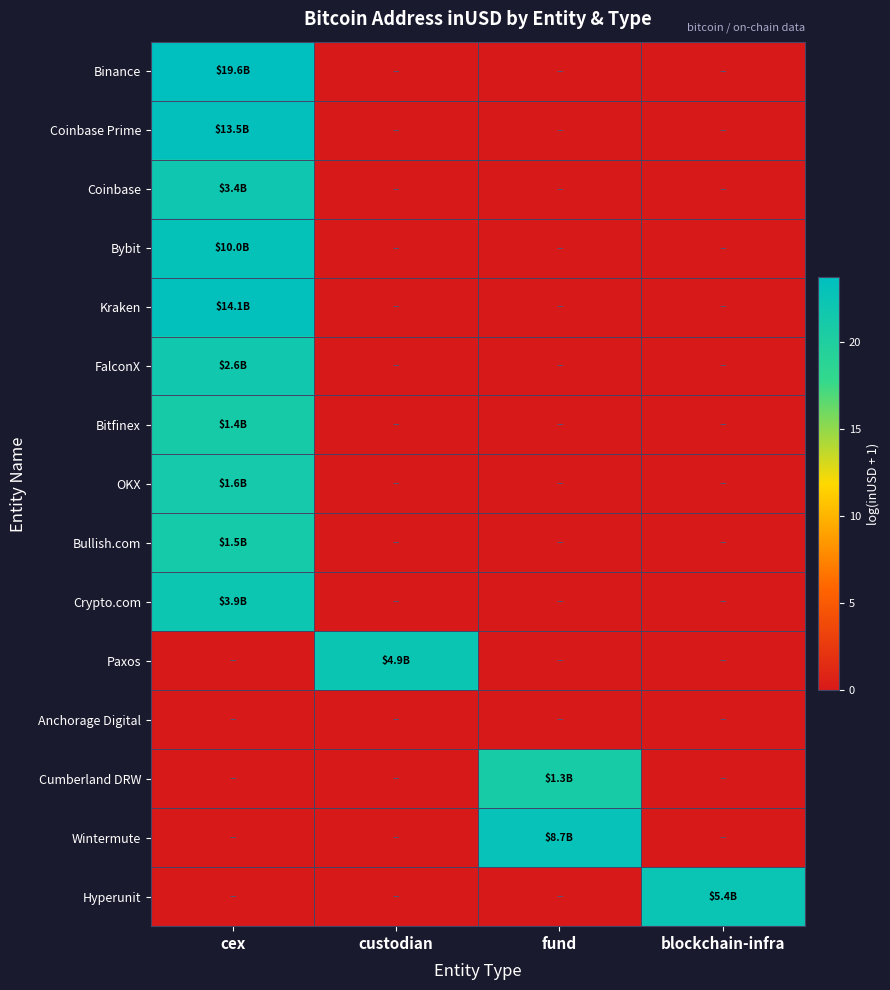

At how many categories does at least one series exceed 8?

4